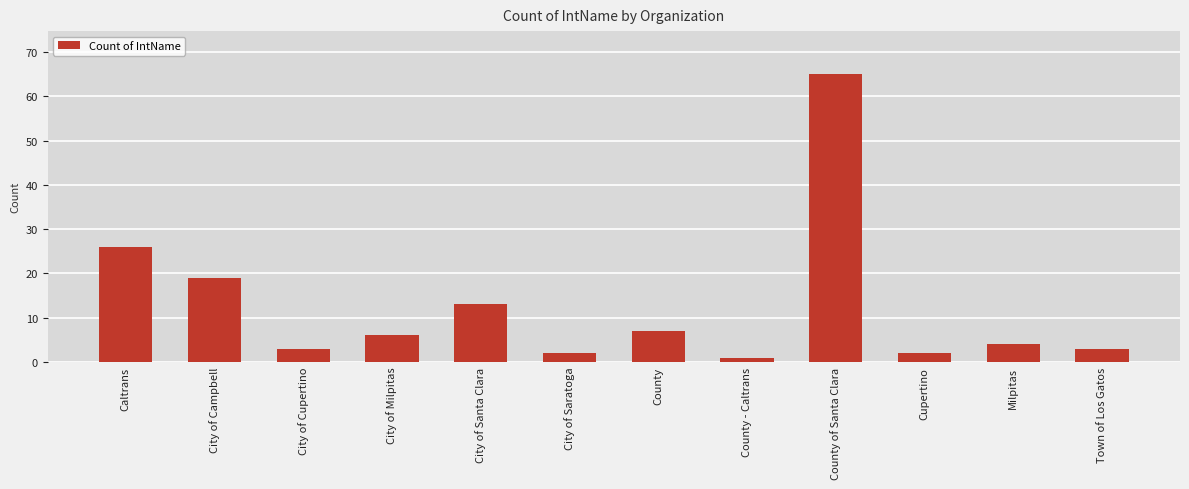

Approximately how many times larger is the value at City of Cupertino compared to City of Saratoga?

1.5